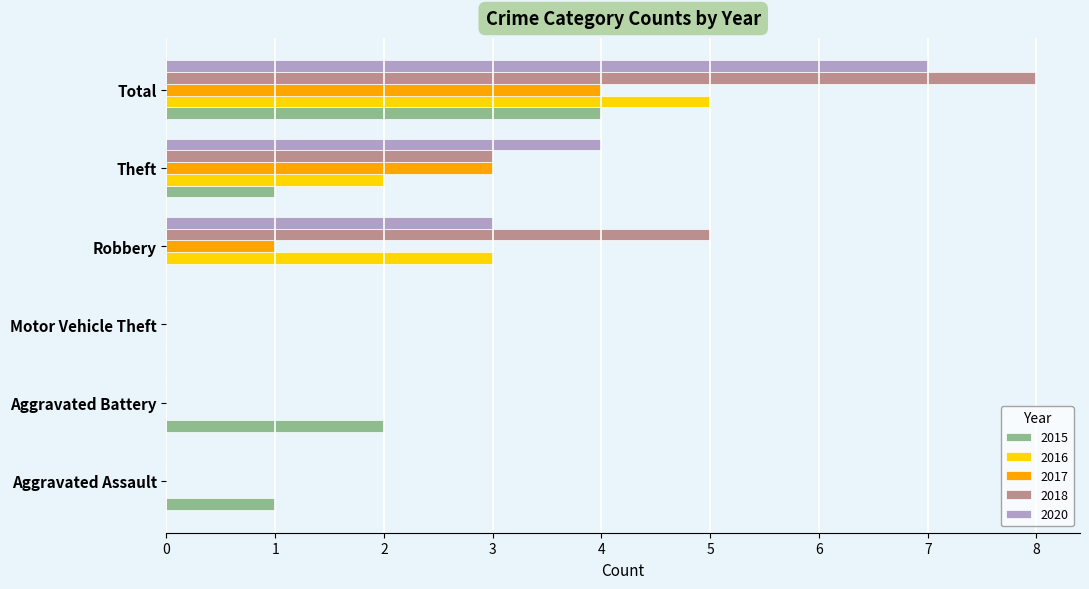

What is the greatest value displayed?

8